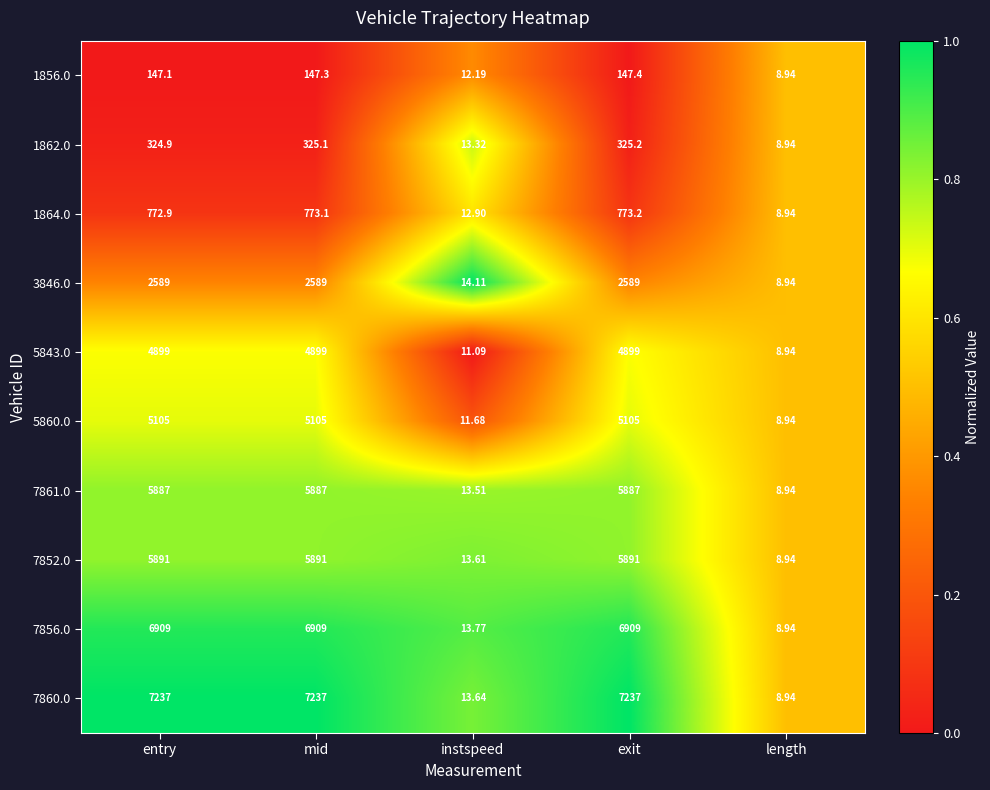

Where does the 1862.0 series first go above 324?

entry